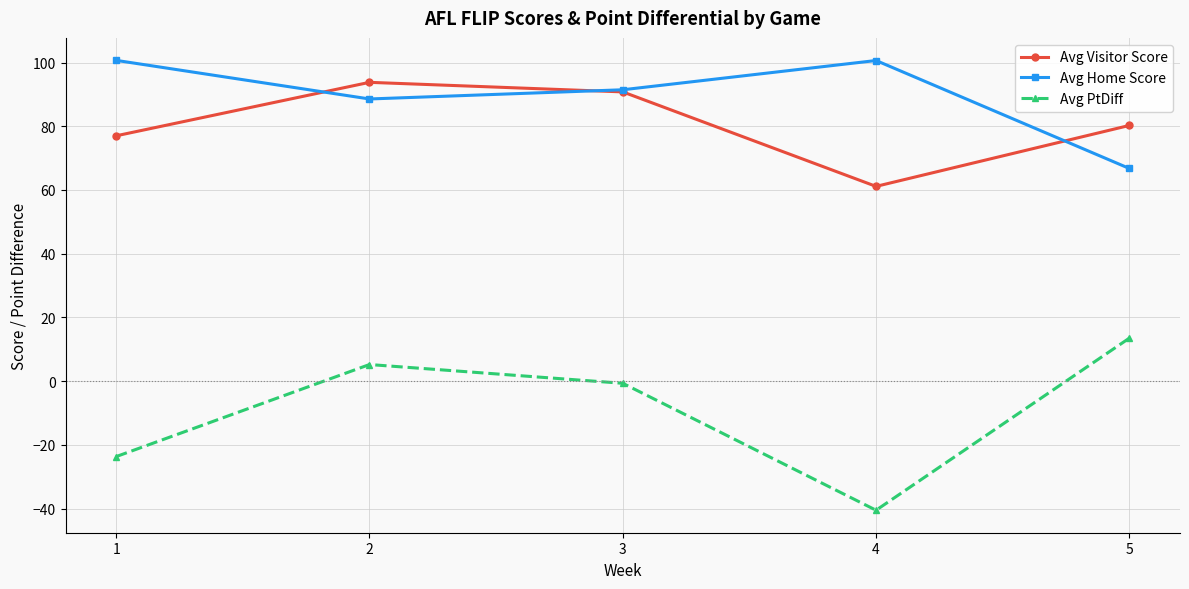

True or false: Avg PtDiff and Avg Home Score cross at least once.

False